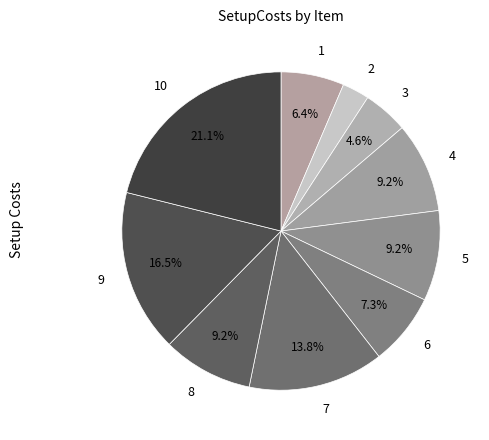

Is there a majority slice in this chart?

No